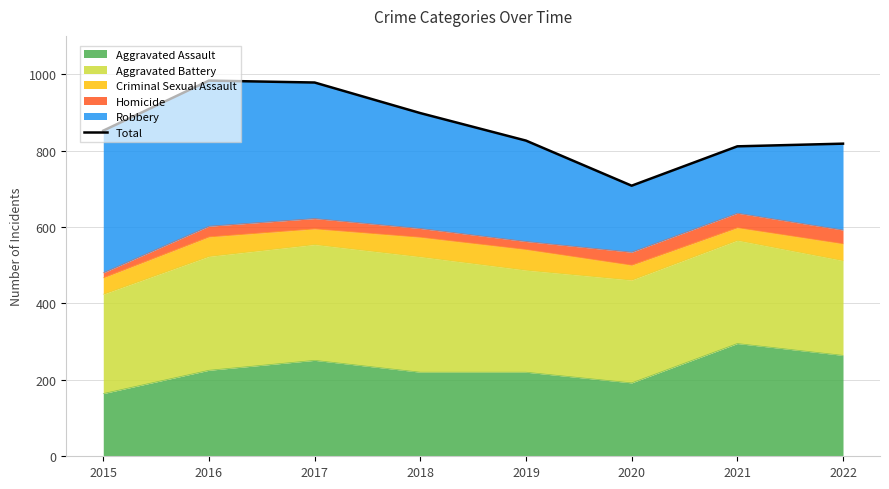

At which label is the value closest to 845?

2015